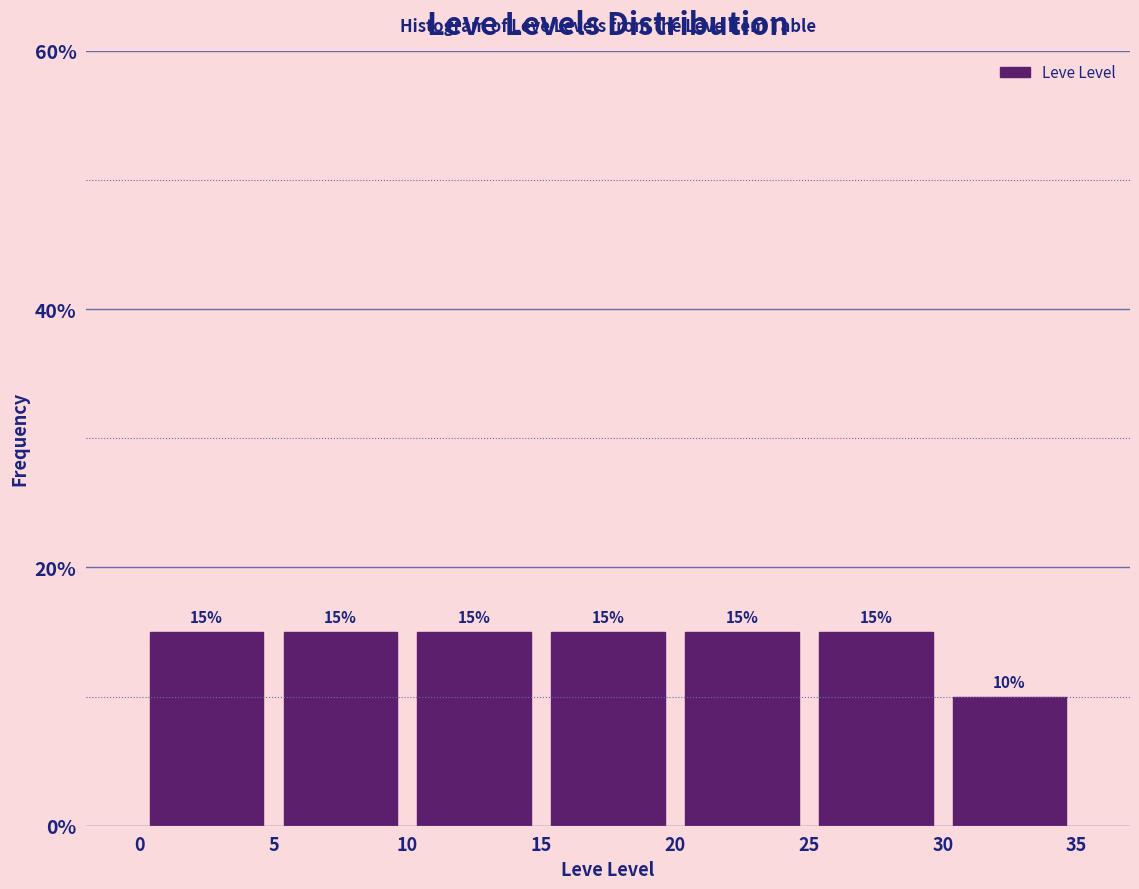

Reading left to right, list every bar in this chart as the range it spans on the x-axis followed by its height.

0 to 5: 15
5 to 10: 15
10 to 15: 15
15 to 20: 15
20 to 25: 15
25 to 30: 15
30 to 35: 10